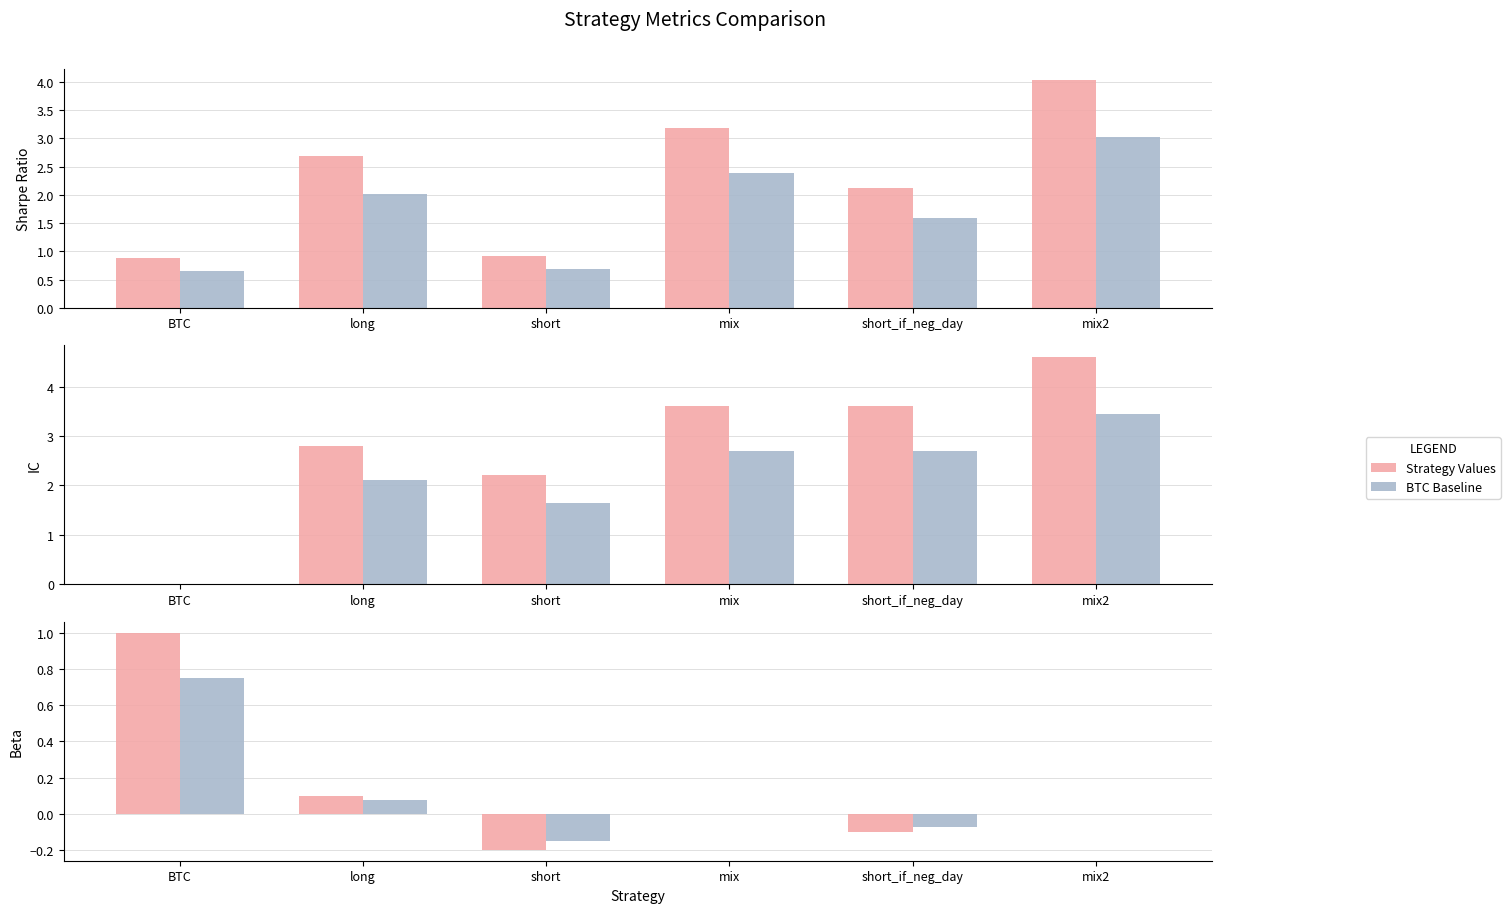

What are all the series names shown in the legend?

Strategy Values, BTC Baseline